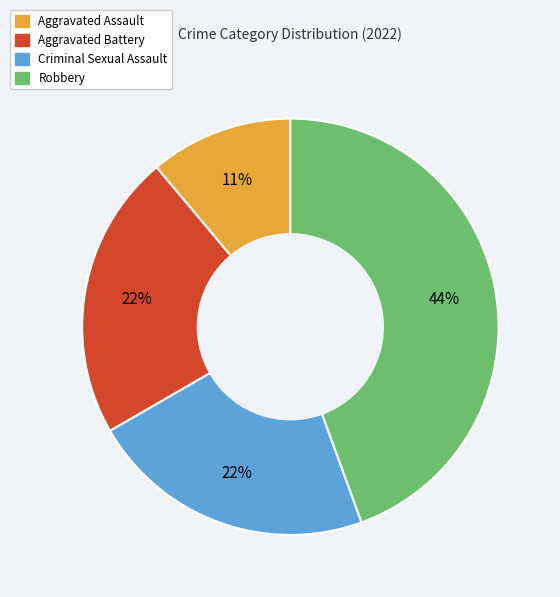

How many slices are in this pie chart?

4